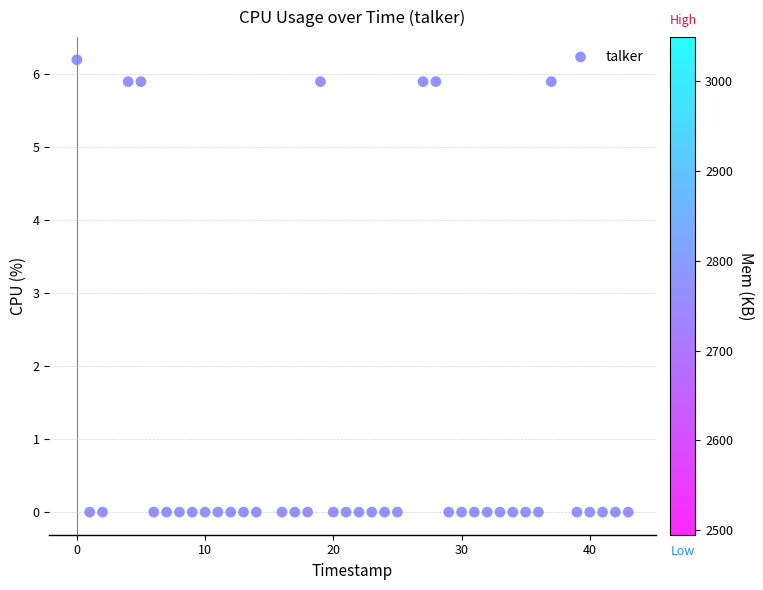

What is the range of X values (max minus min)?

43.0